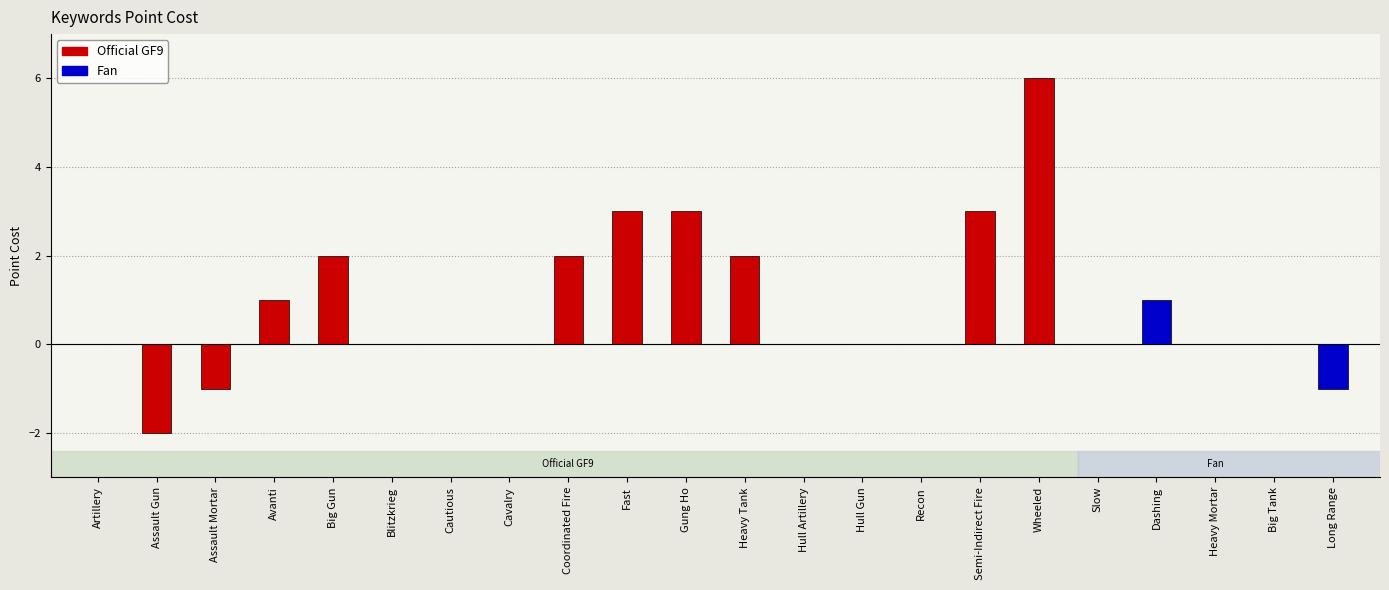

What is the greatest value displayed?

6